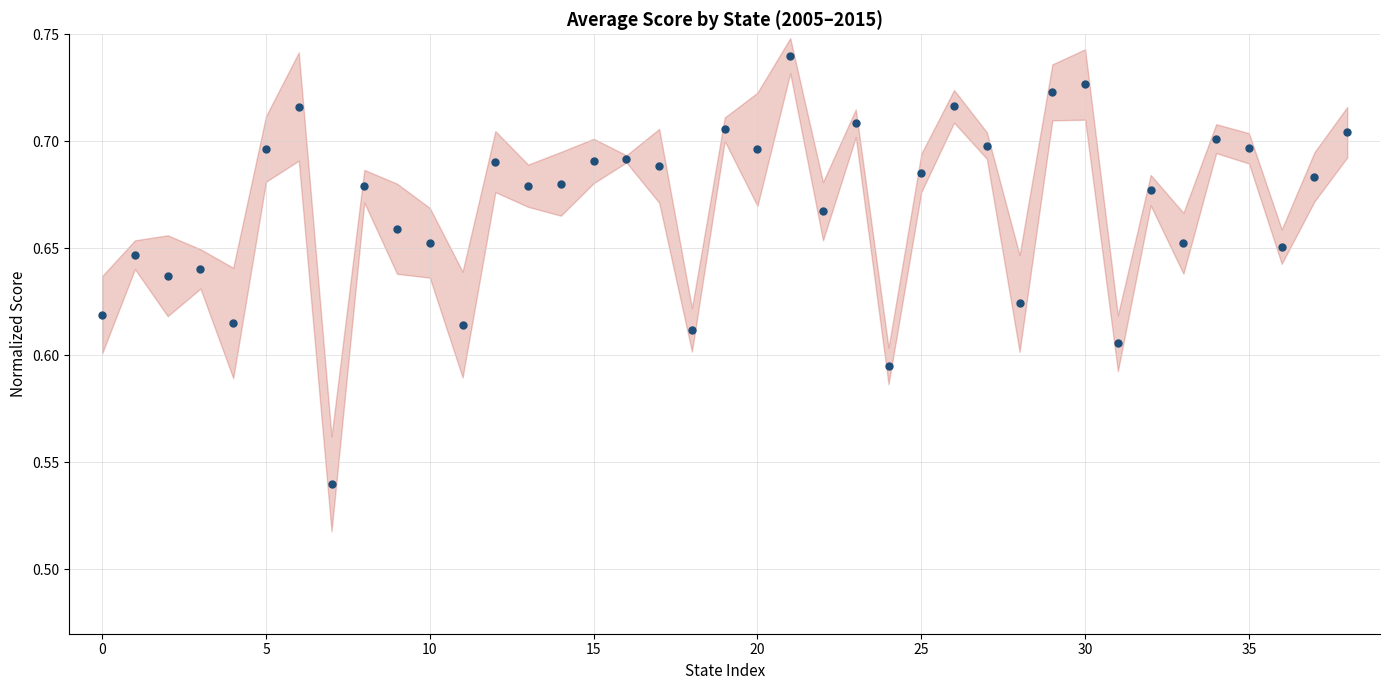

What is the difference between the maximum and minimum values?

0.2